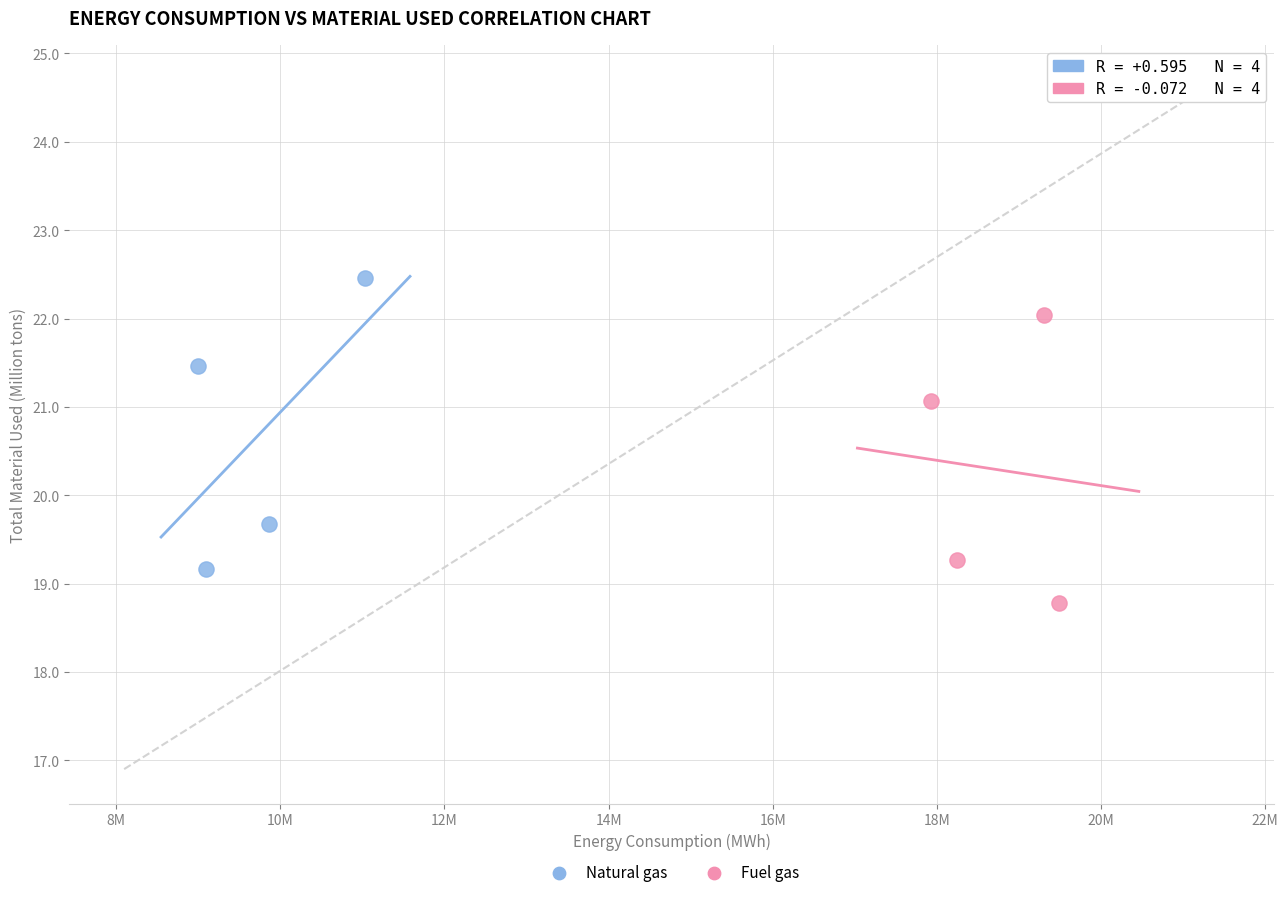

Which series has the largest Y range (max minus min)?

Natural gas